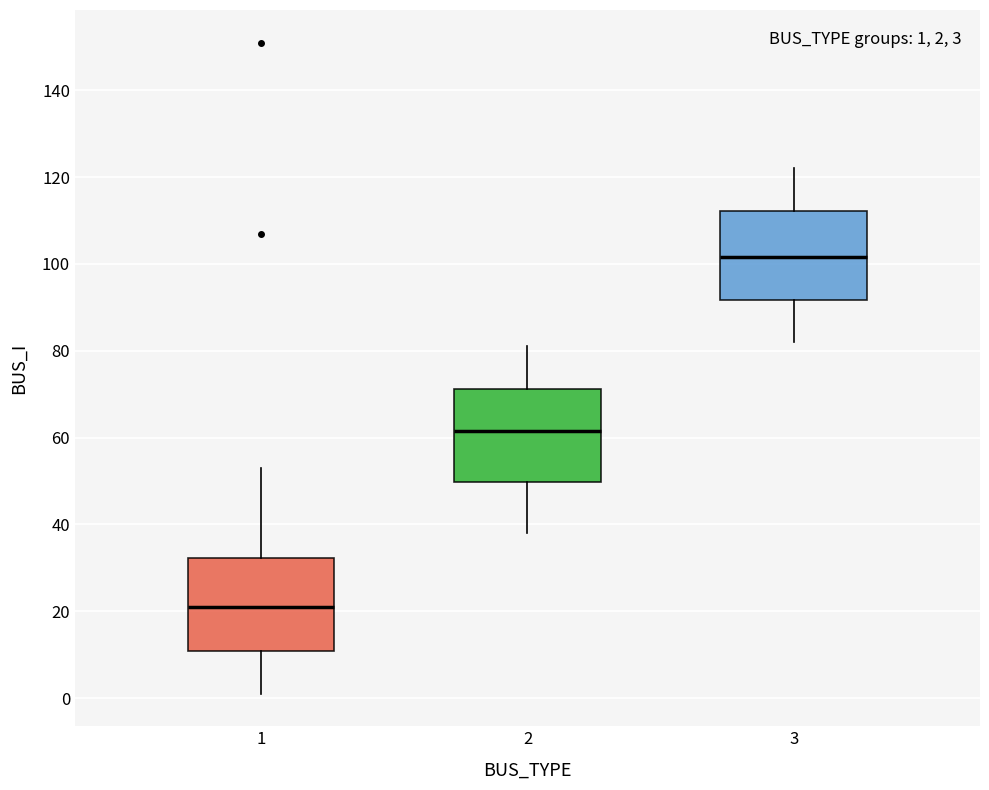

Which box's median line is the highest?

3